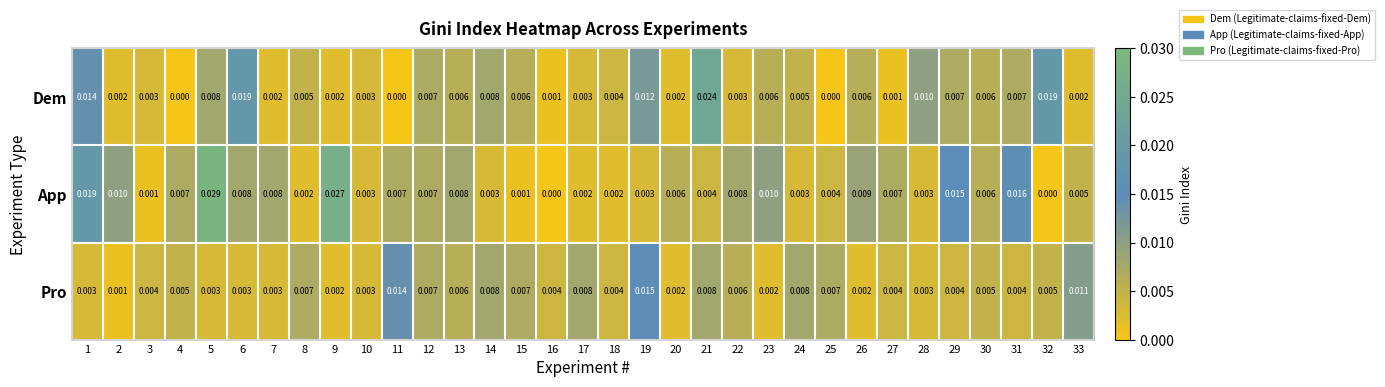

List the series in order of their overall mean, lowest first.

Pro, Dem, App